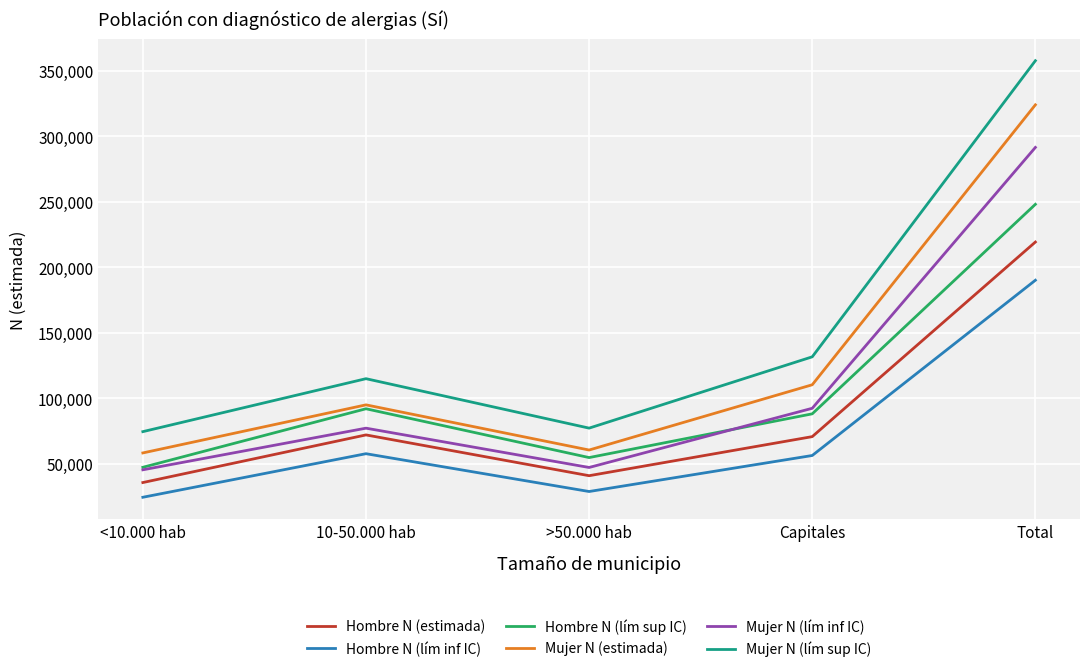

Does the chart display data point markers on the line(s)?

No